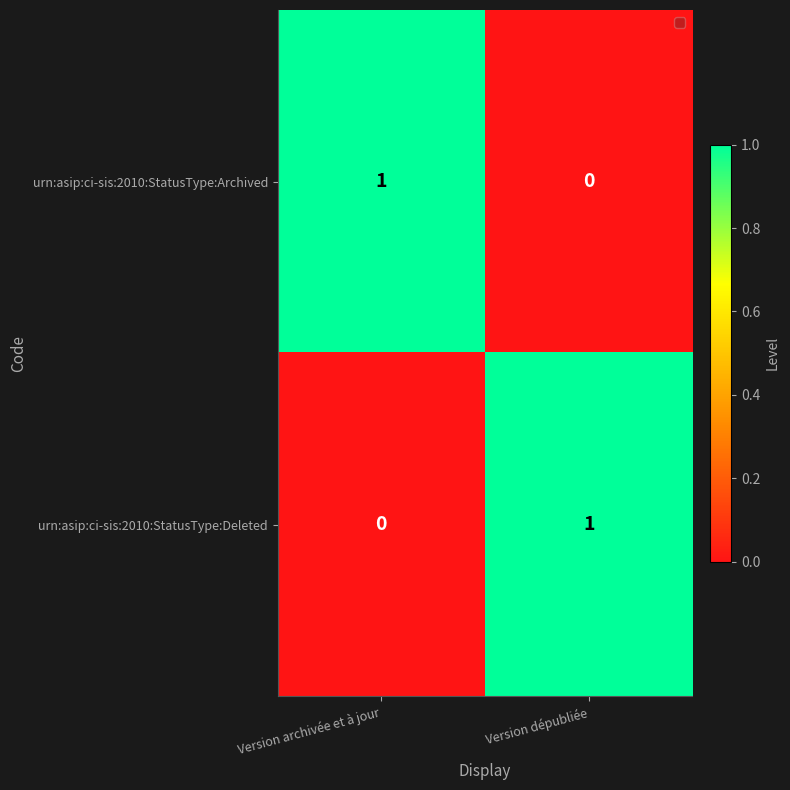

Is it true that urn:asip:ci-sis:2010:StatusType:Deleted equals 1 at Version dépubliée?

True